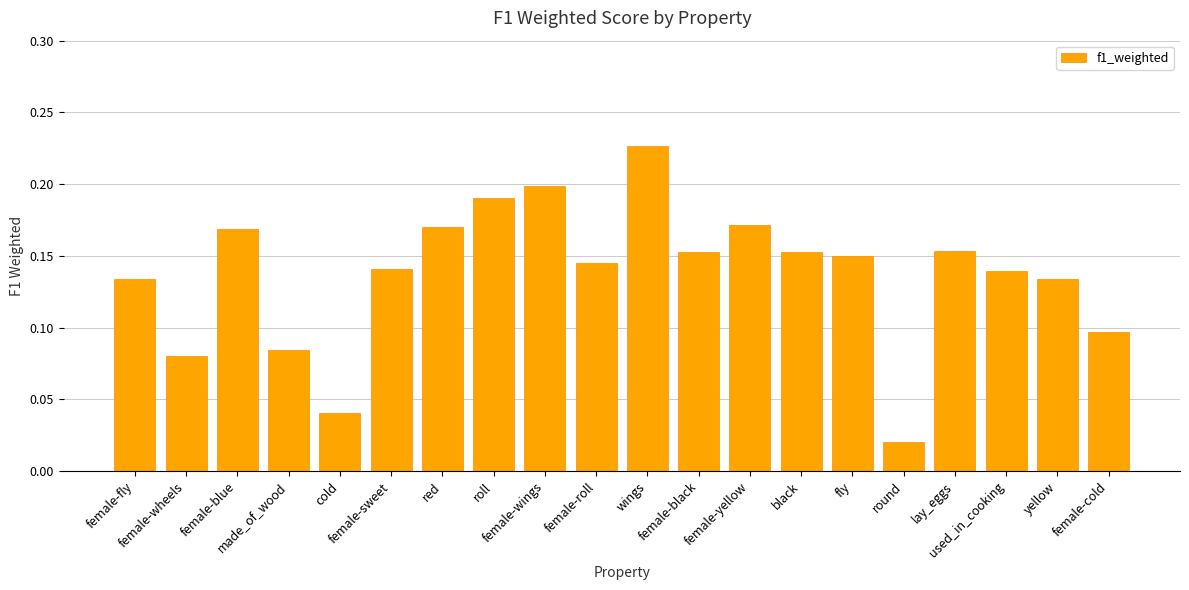

What is the sum of all values?

2.8